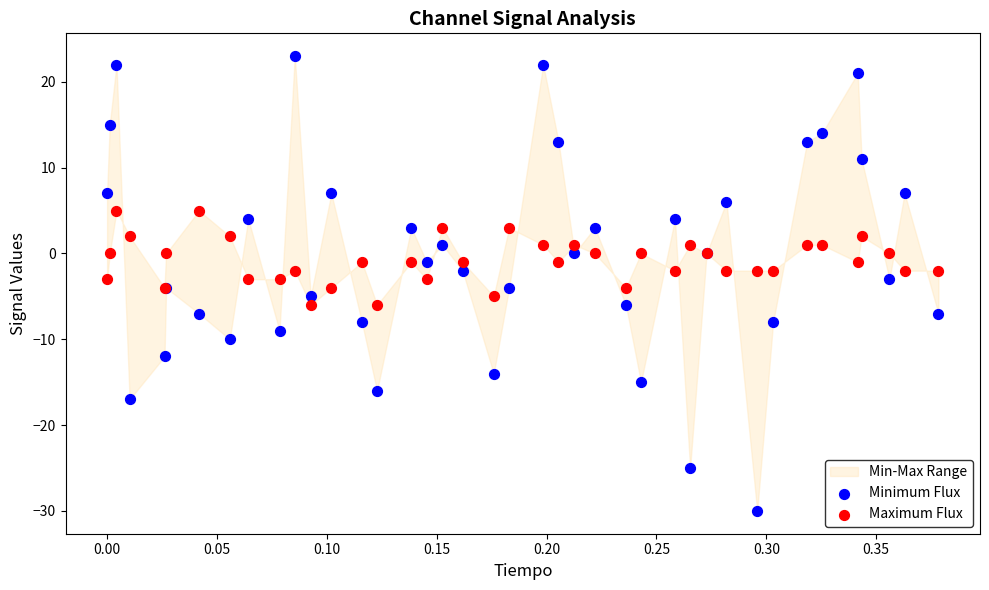

Which series contains the highest Y value?

Minimum Flux